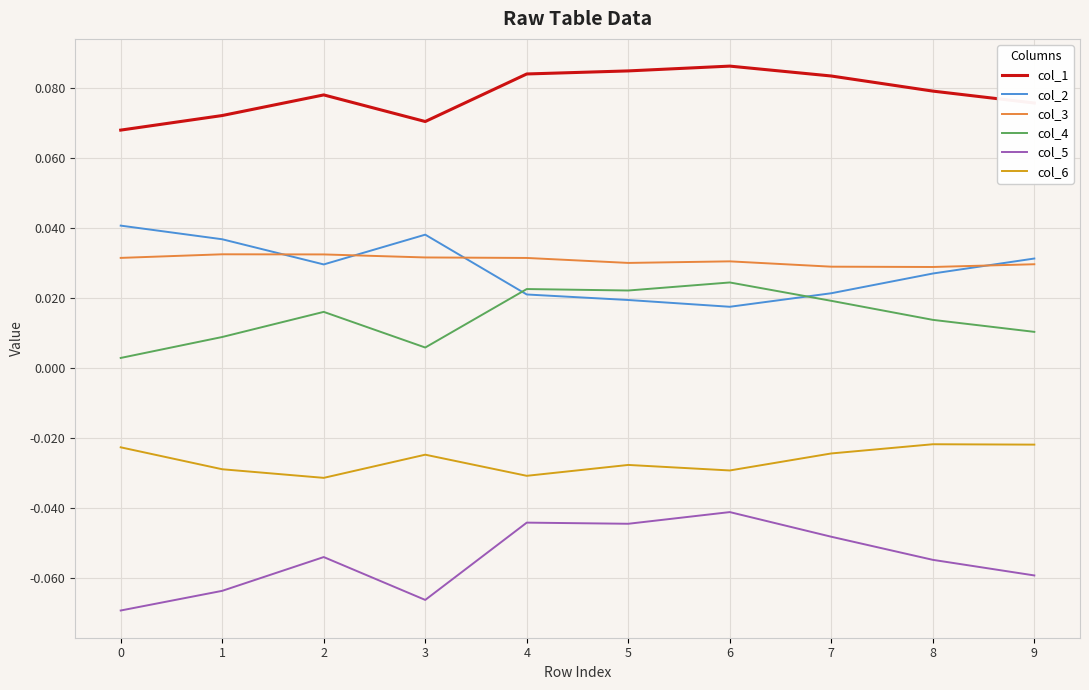

Rank the series by their maximum value, from highest to lowest.

col_1, col_2, col_3, col_4, col_6, col_5